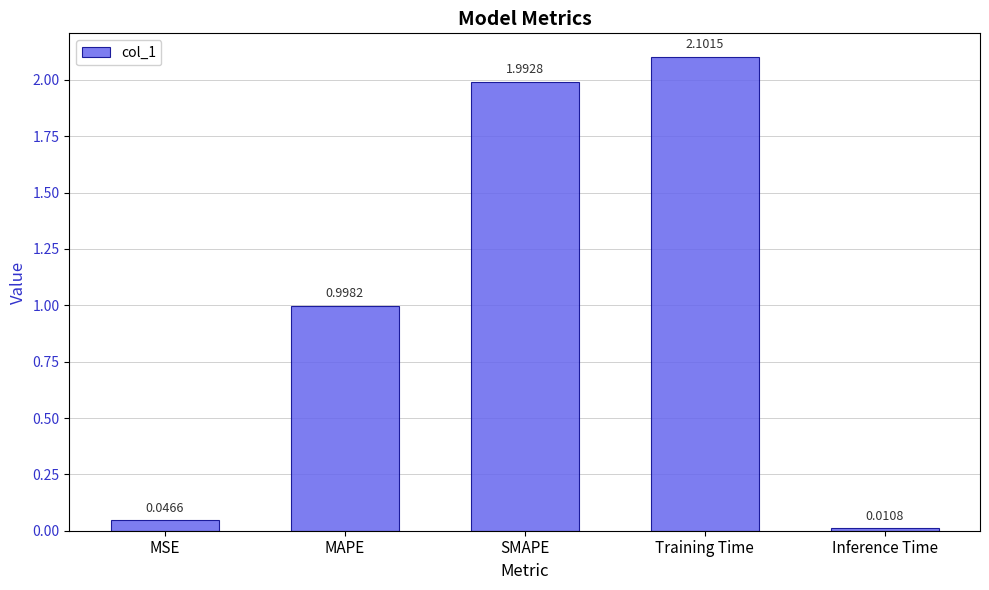

What is the difference between the maximum and minimum values?

2.1